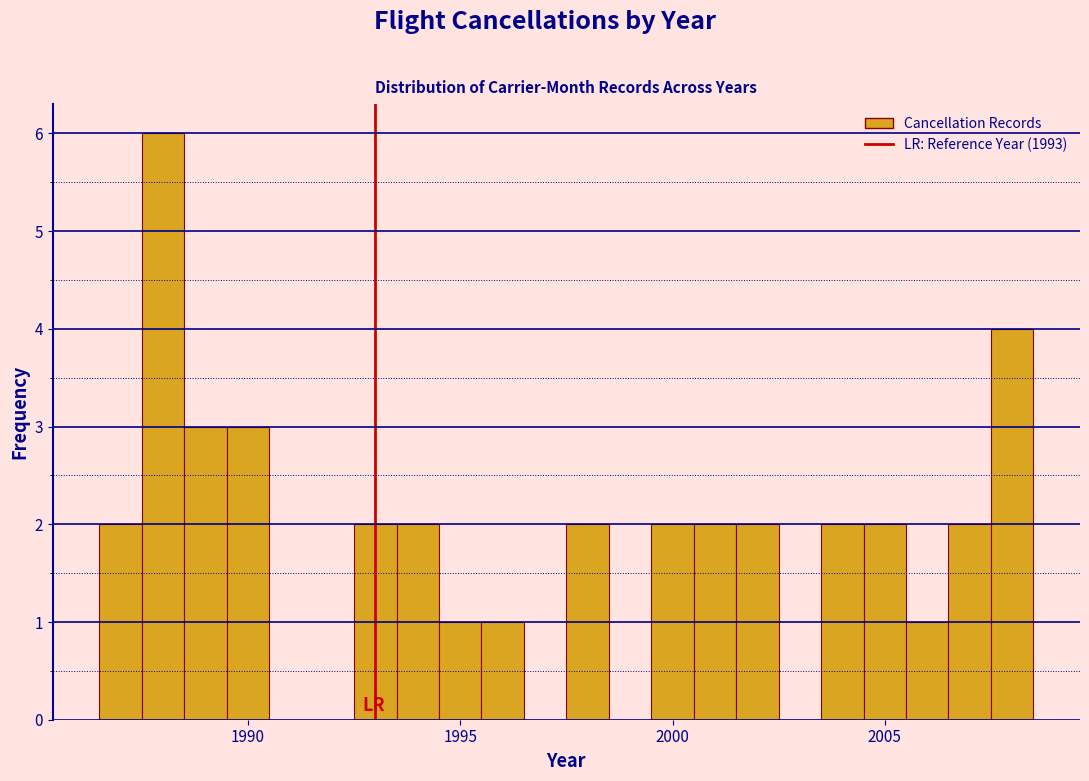

Around what value on the x-axis is the tallest bar? Give the approximate position of its centre, as read against the axis.

1988.0